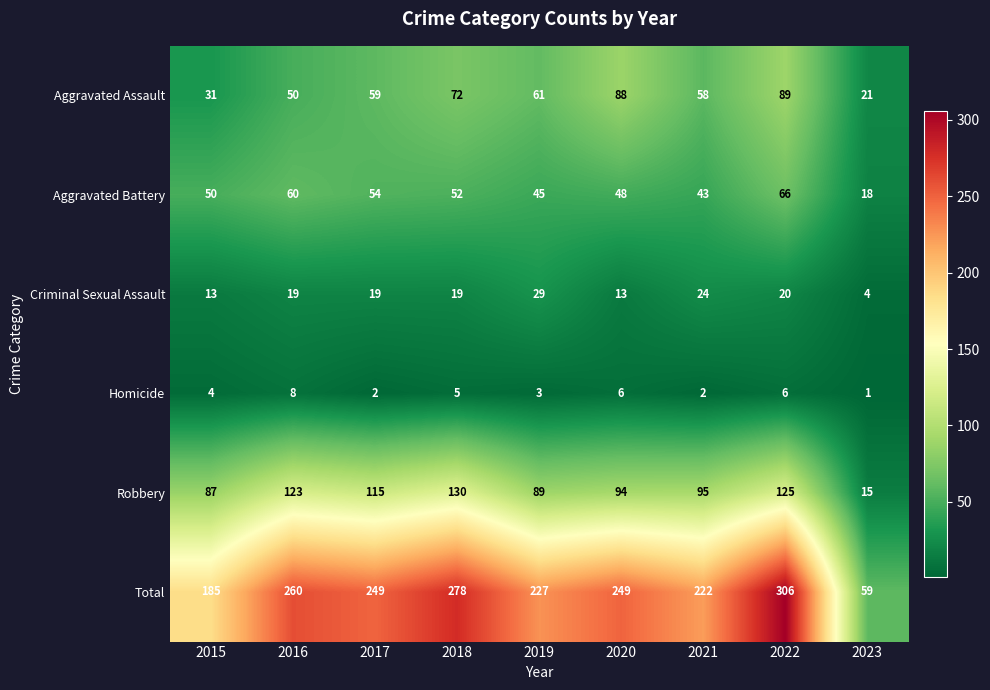

How many data points in Total are less than 249?

4